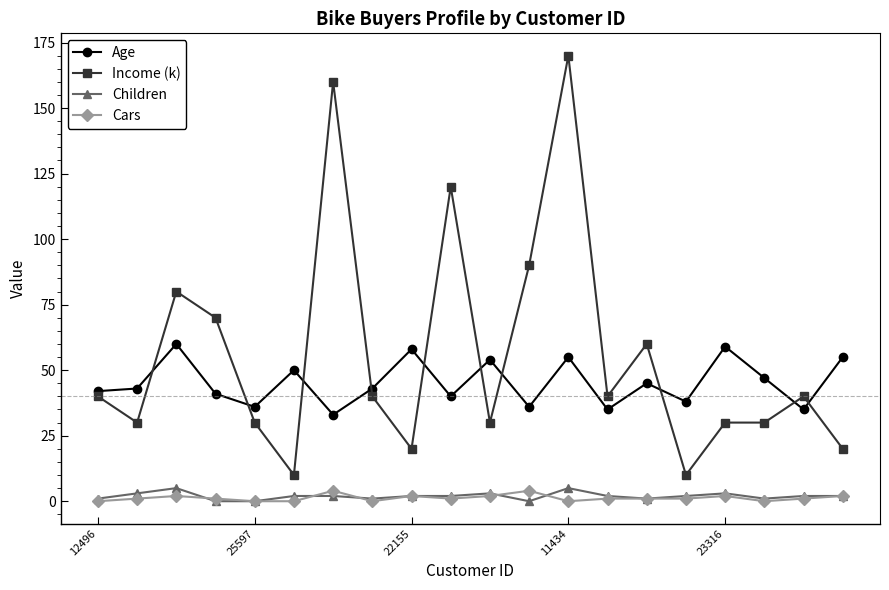

True or false: Income (k) and Cars intersect in this chart.

False